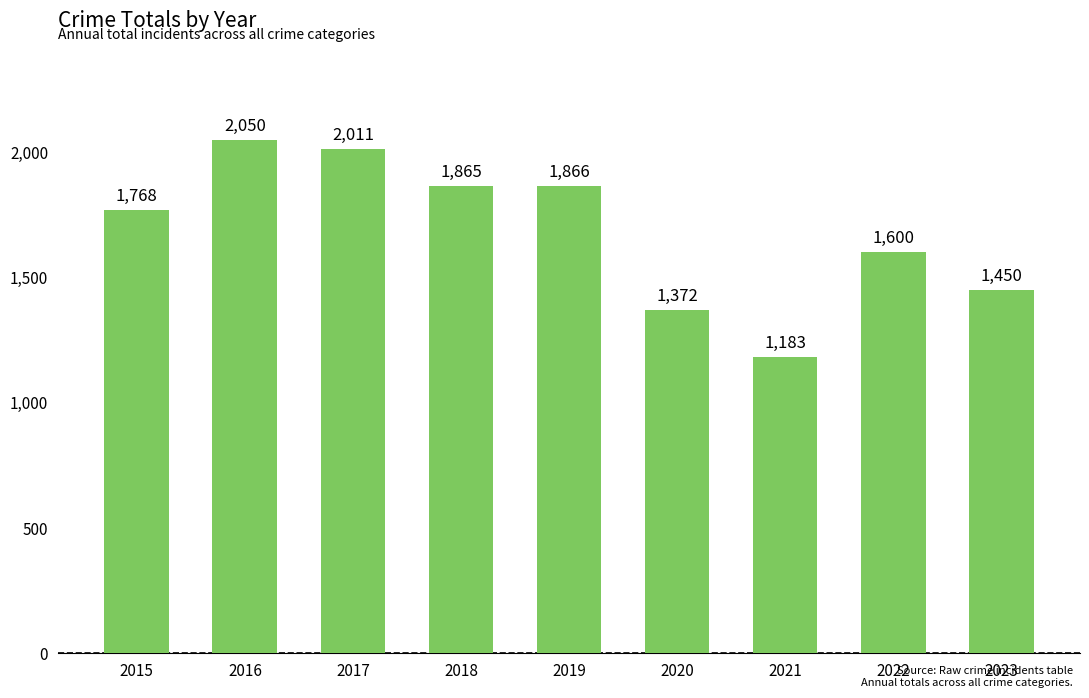

Between 2019 and 2021, which is larger?

2019